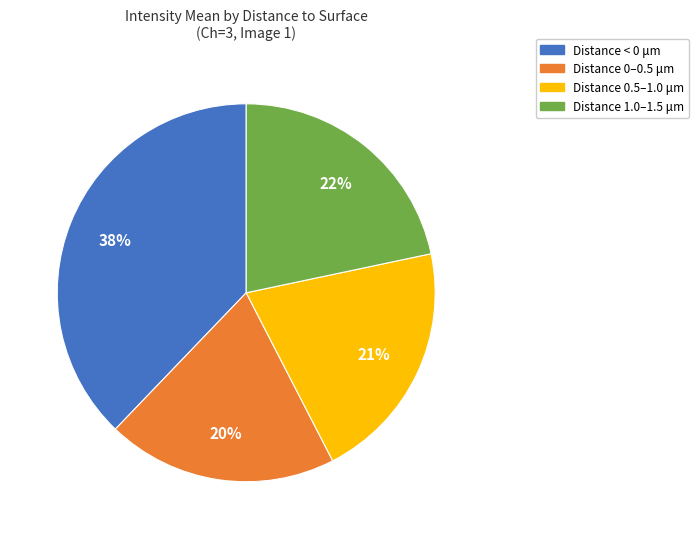

Does any single category account for the majority?

No